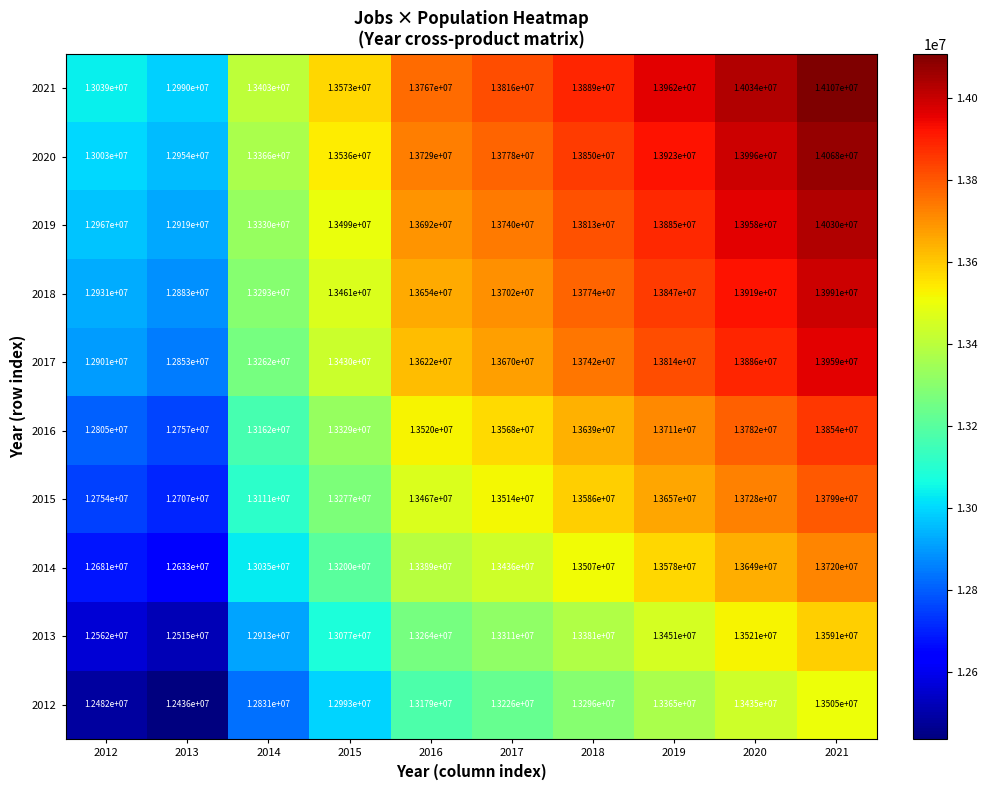

What is the smallest value displayed?

12436000